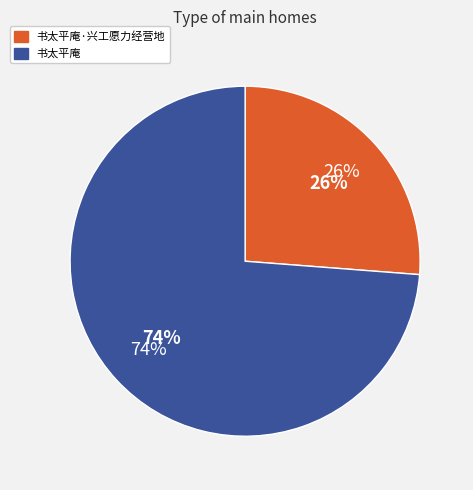

What is the smallest slice in the pie chart?

书太平庵·兴工愿力经营地